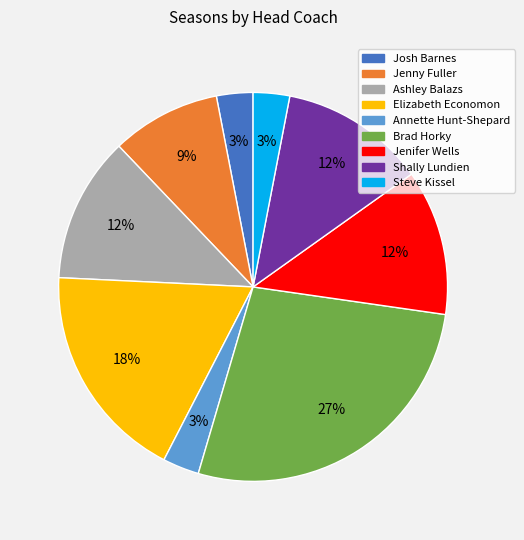

To the nearest percent, what is the combined percentage of Annette Hunt-Shepard and Jenifer Wells?

15%